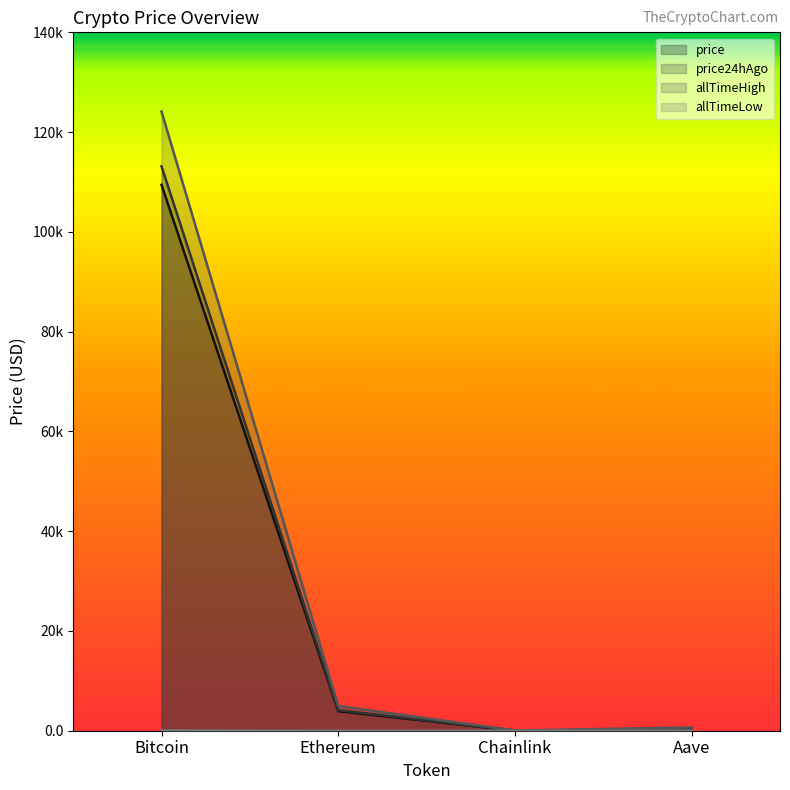

Where is the first local minimum for allTimeHigh?

Chainlink